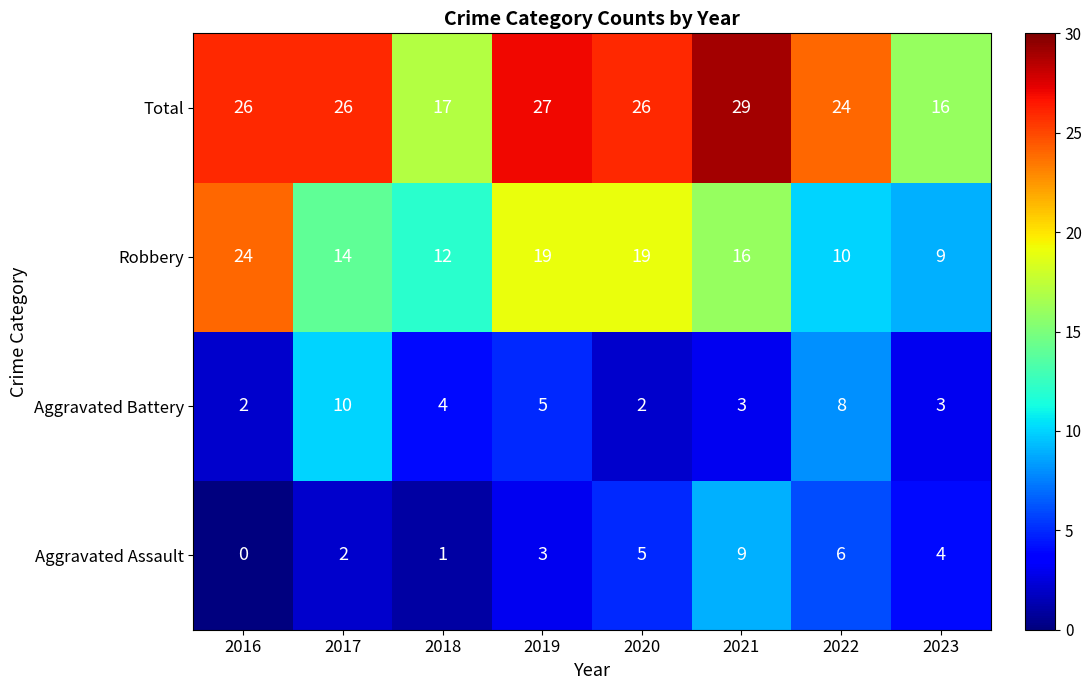

Where is Total nearest to the value 22?

2022